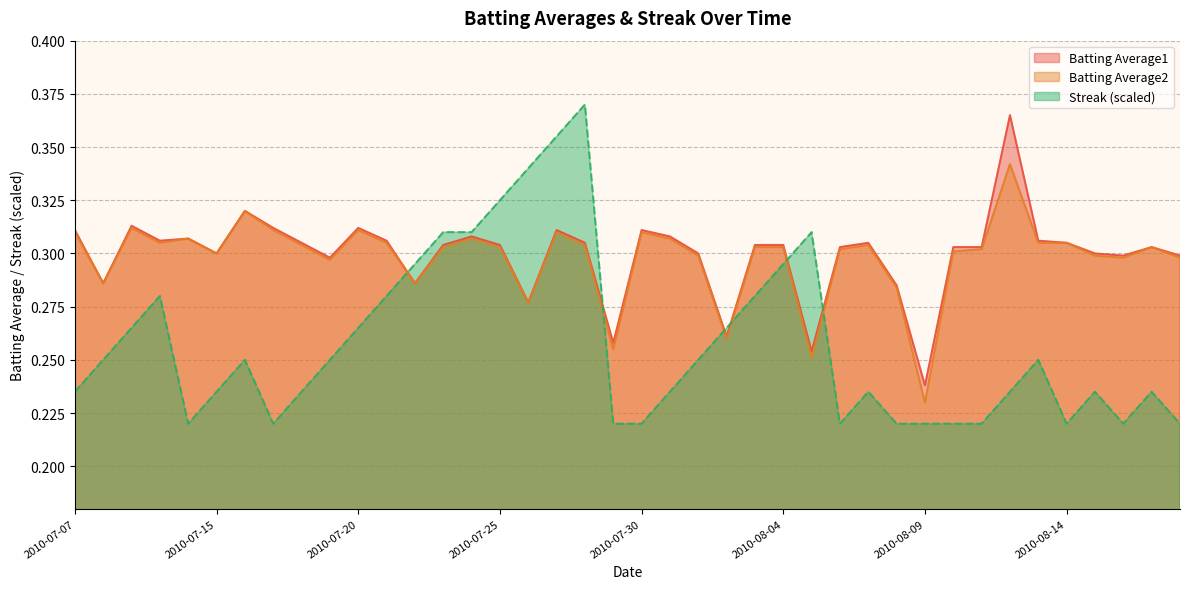

True or false: Streak has a value of 0.4 at 2010-07-29.

False